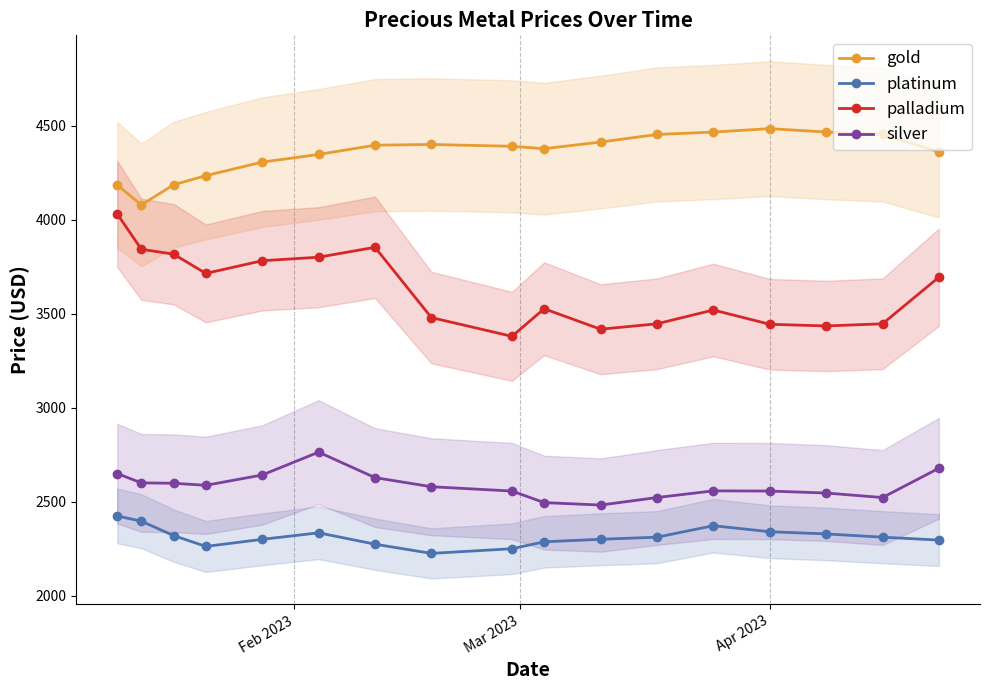

What is the value of the palladium point at the 5th from the left?

3783.0